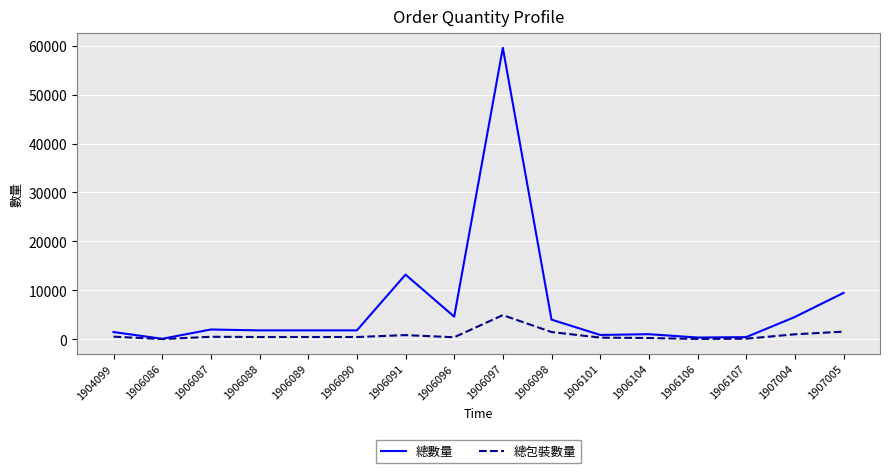

Which series has the widest spread of values?

總數量